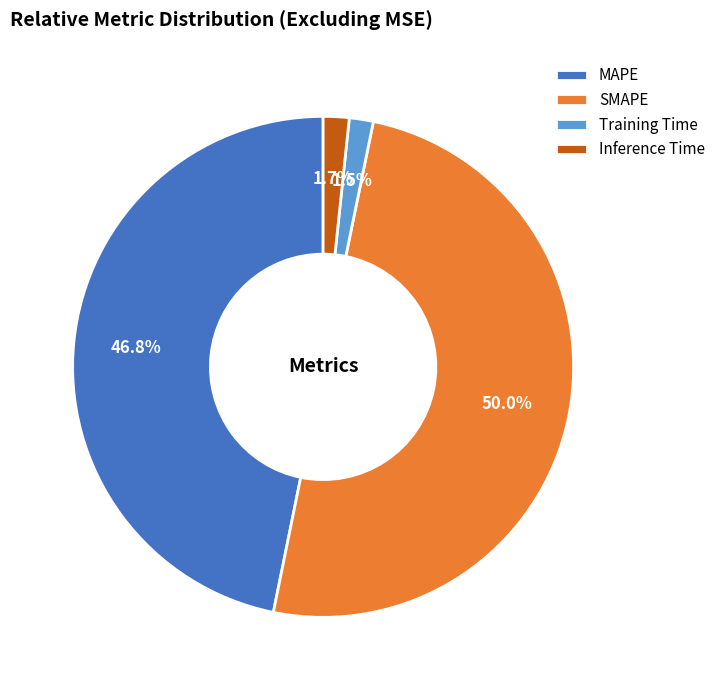

How many segments does this pie chart have?

4